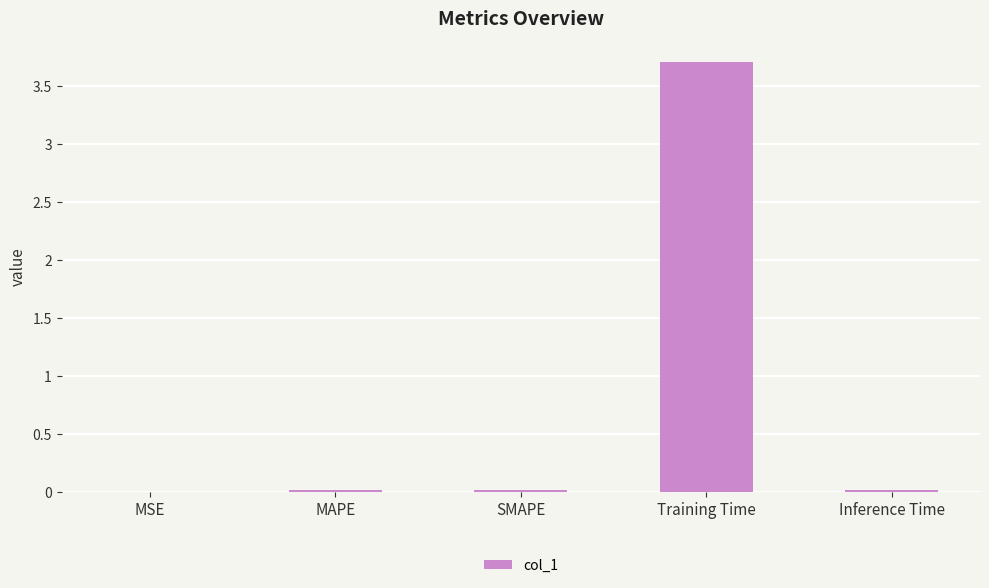

Which has a higher value, Training Time or Inference Time?

Training Time